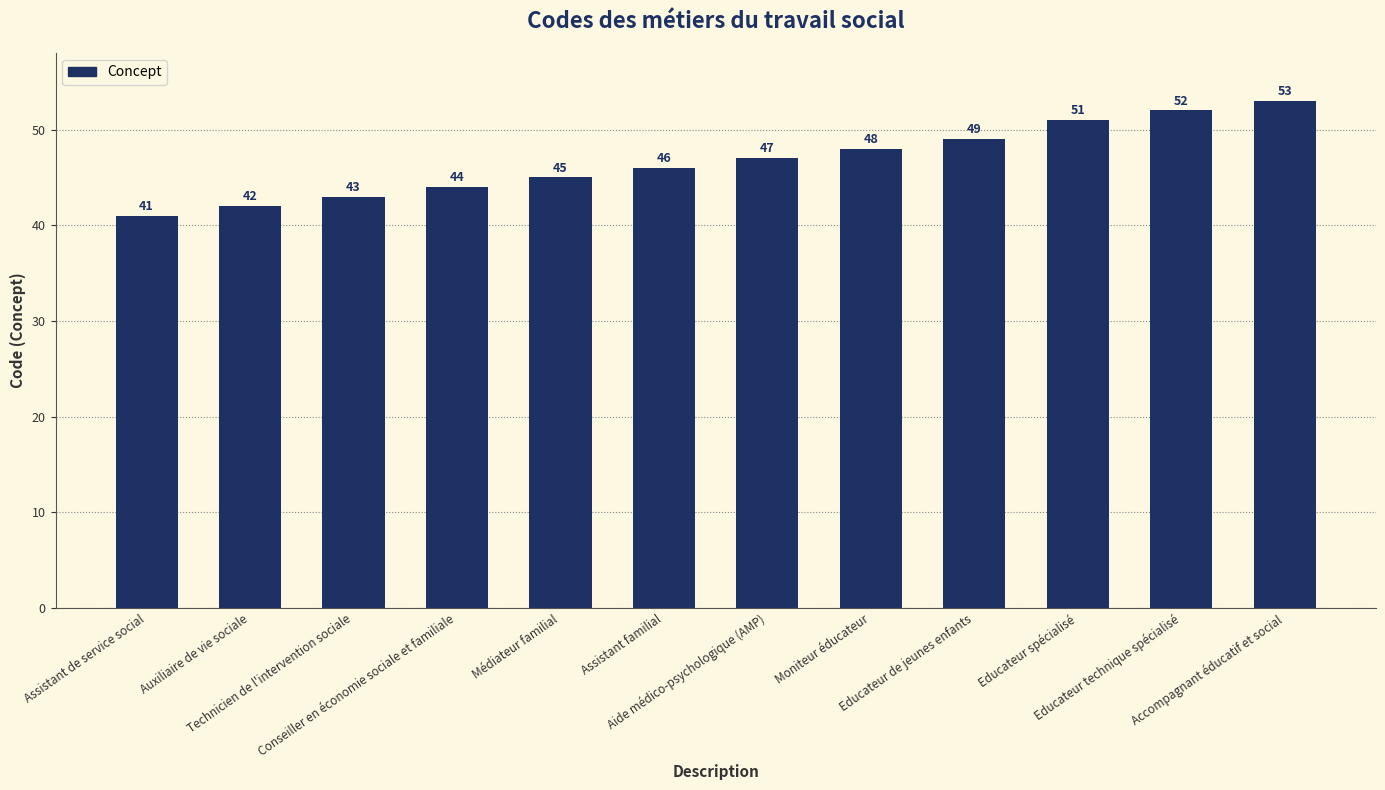

Rank the categories by value from highest to lowest.

Accompagnant éducatif et social, Educateur technique spécialisé, Educateur spécialisé, Educateur de jeunes enfants, Moniteur éducateur, Aide médico-psychologique (AMP), Assistant familial, Médiateur familial, Conseiller en économie sociale et familiale, Technicien de l'intervention sociale, Auxiliaire de vie sociale, Assistant de service social